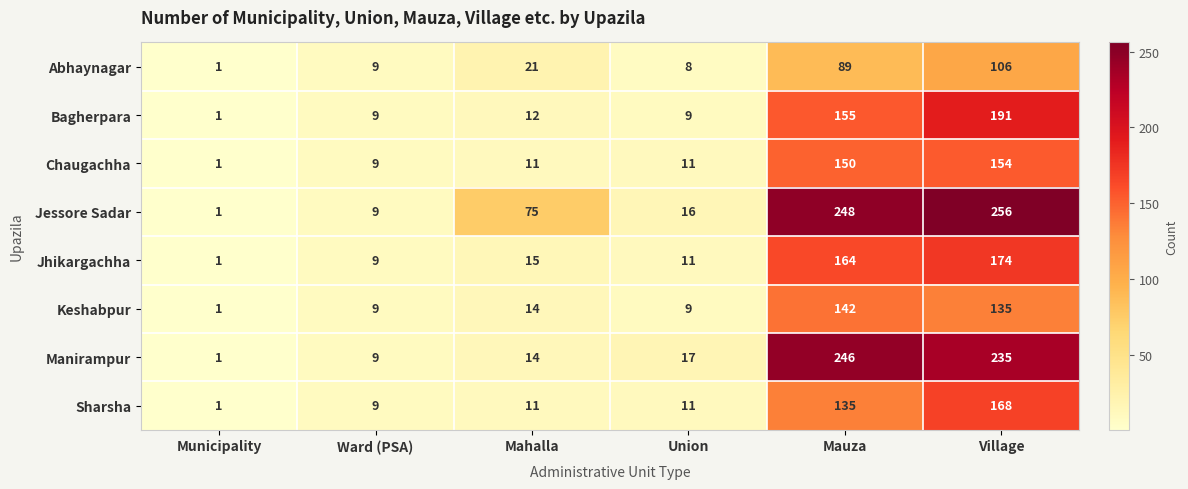

At Village, list the series in order from smallest to largest.

Abhaynagar, Keshabpur, Chaugachha, Sharsha, Jhikargachha, Bagherpara, Manirampur, Jessore Sadar